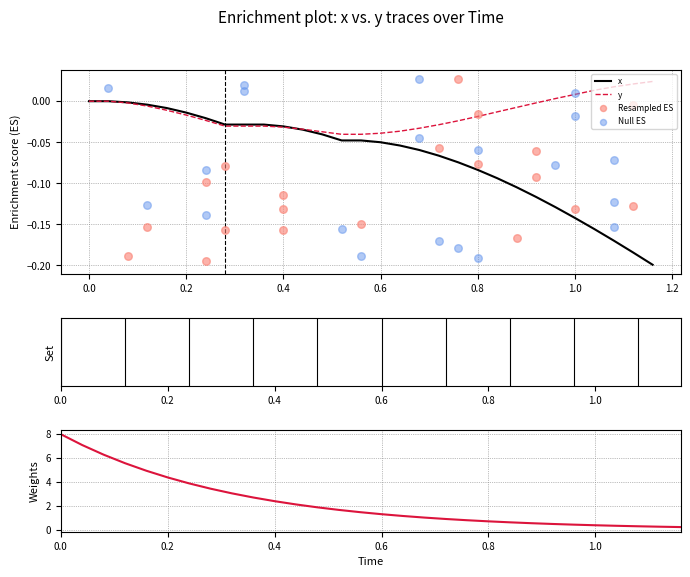

Which series reaches the maximum Y coordinate?

y